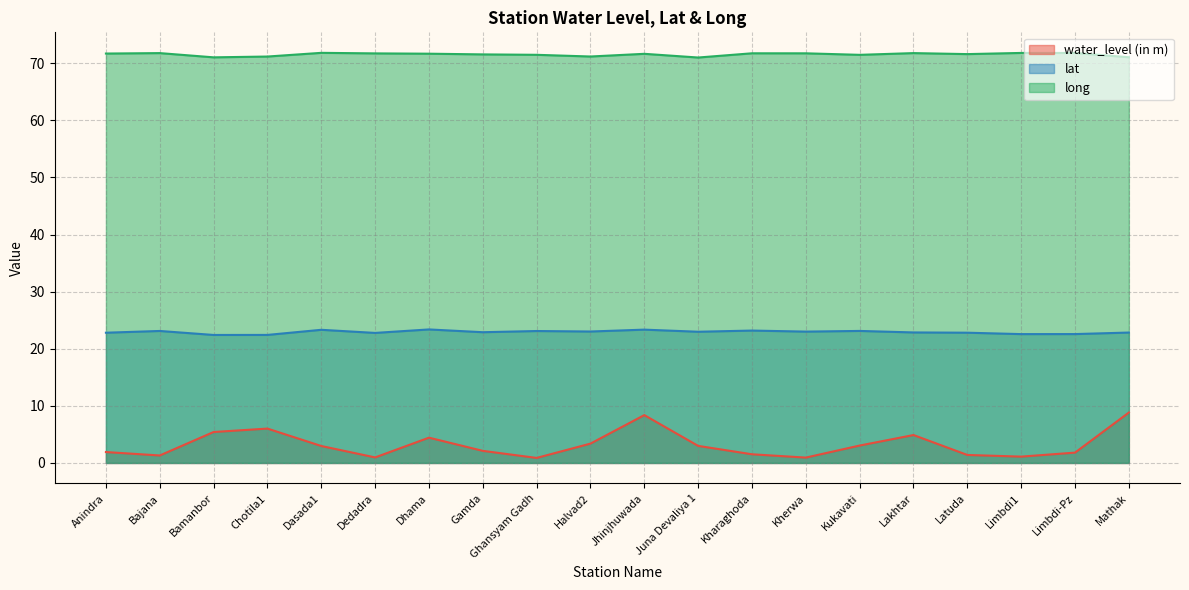

Which has a higher value, Dasada1 or Chotila1?

Chotila1